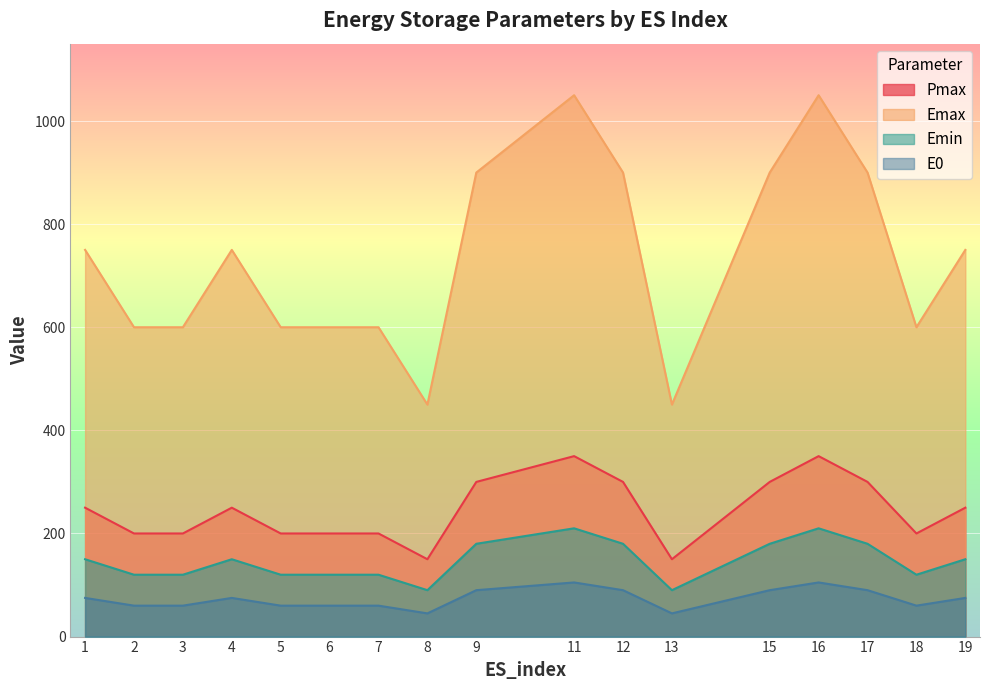

At which label does Emax first exceed 750?

9